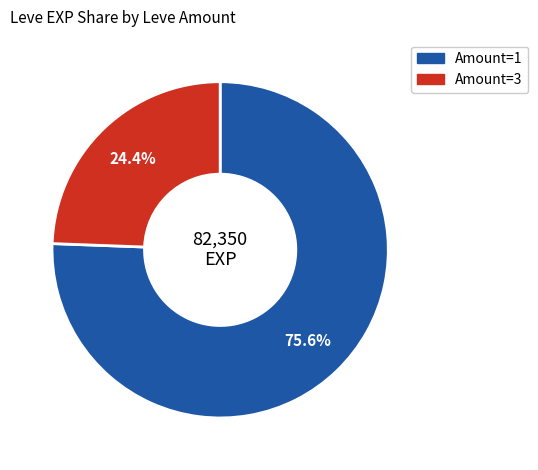

How many slices are in this pie chart?

2